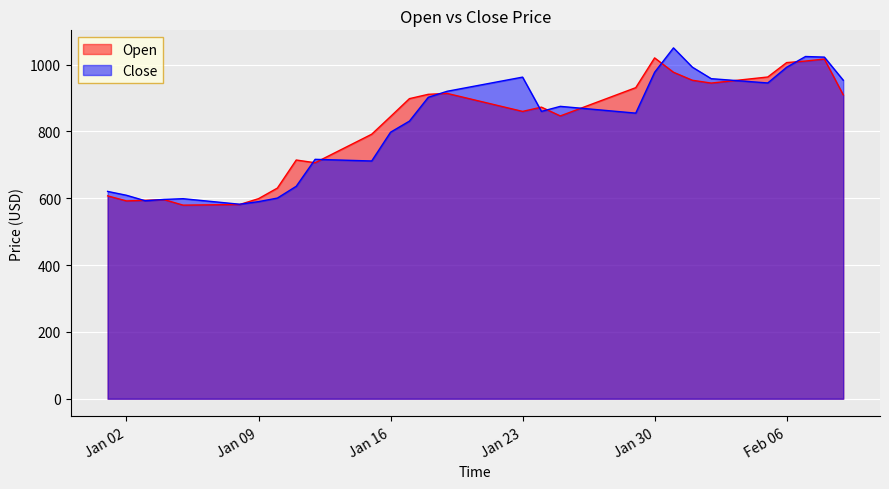

What is the minimum value for Close?

582.2